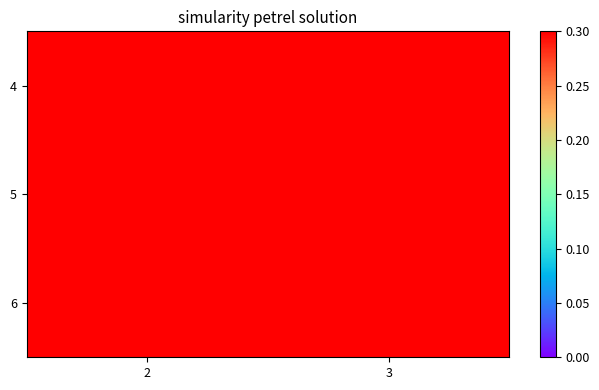

At which category is the sum across all series the highest?

2